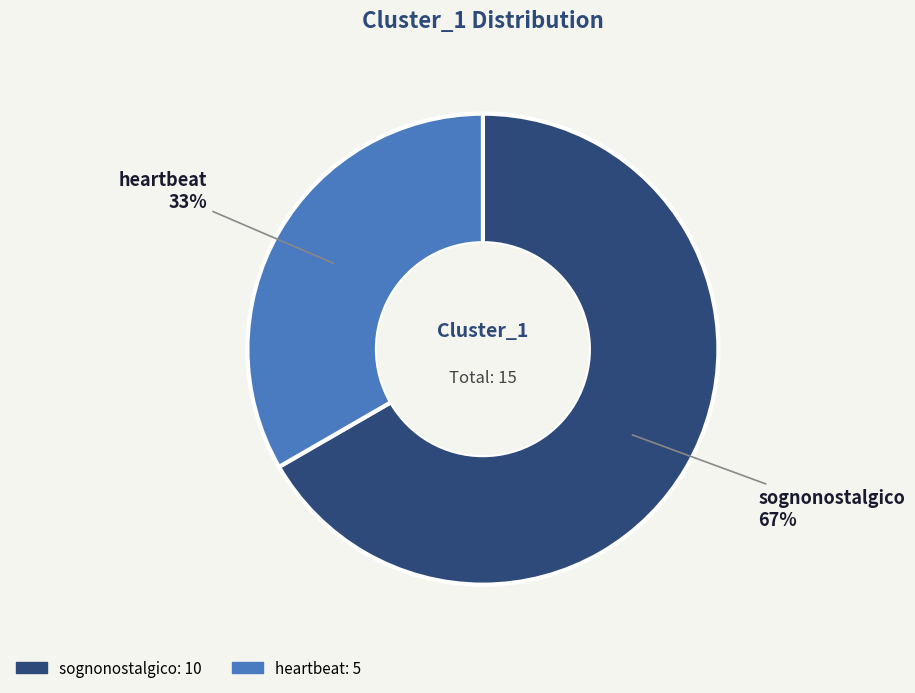

To the nearest percent, what percentage of the pie is sognonostalgico?

67%